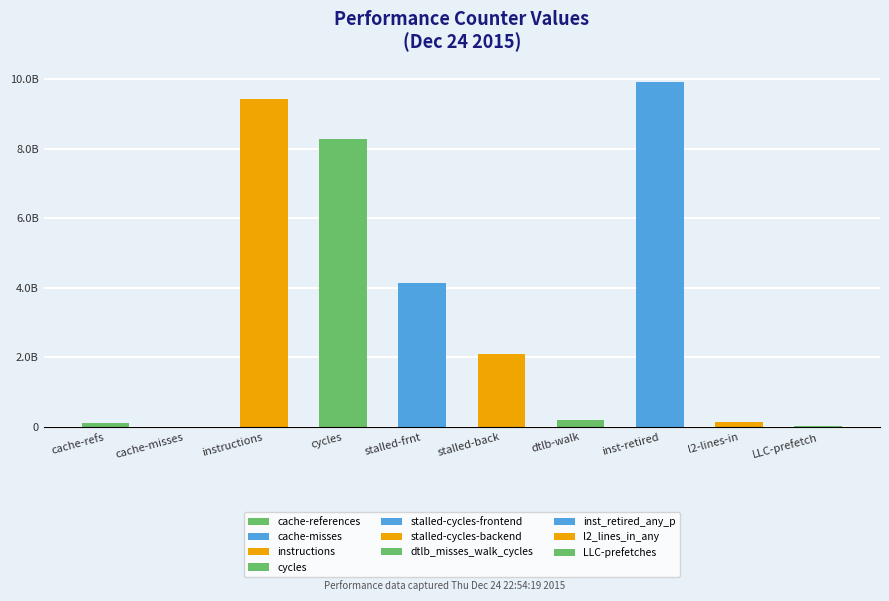

What is the change in value from instructions to stalled-frnt?

-5303051719